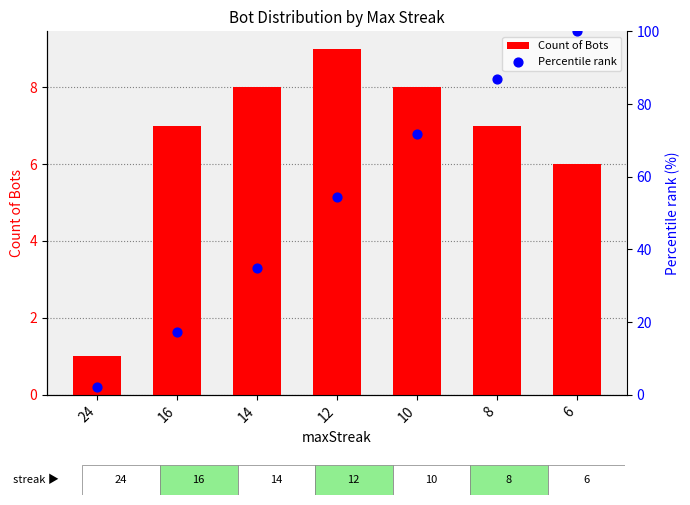

Is the value of Percentile rank at 8 greater than the value of Count of Bots at 6?

Yes